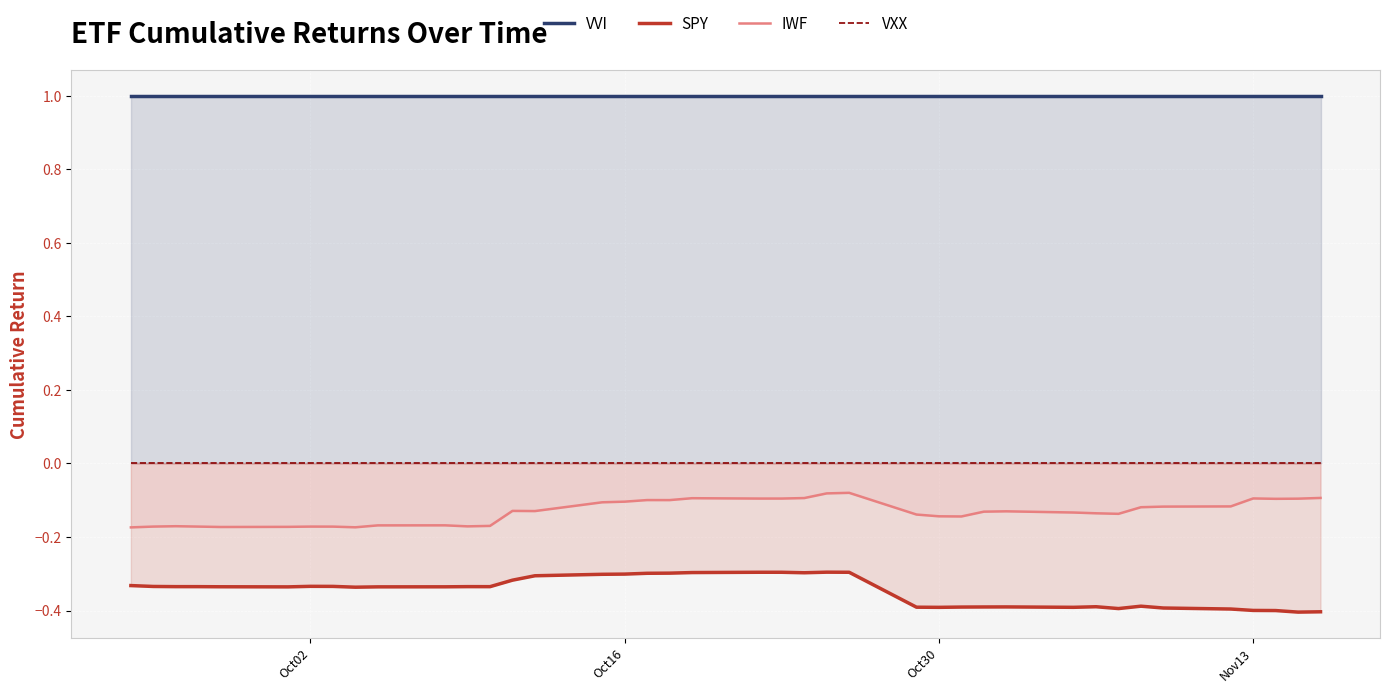

True or false: SPY and IWF intersect in this chart.

False